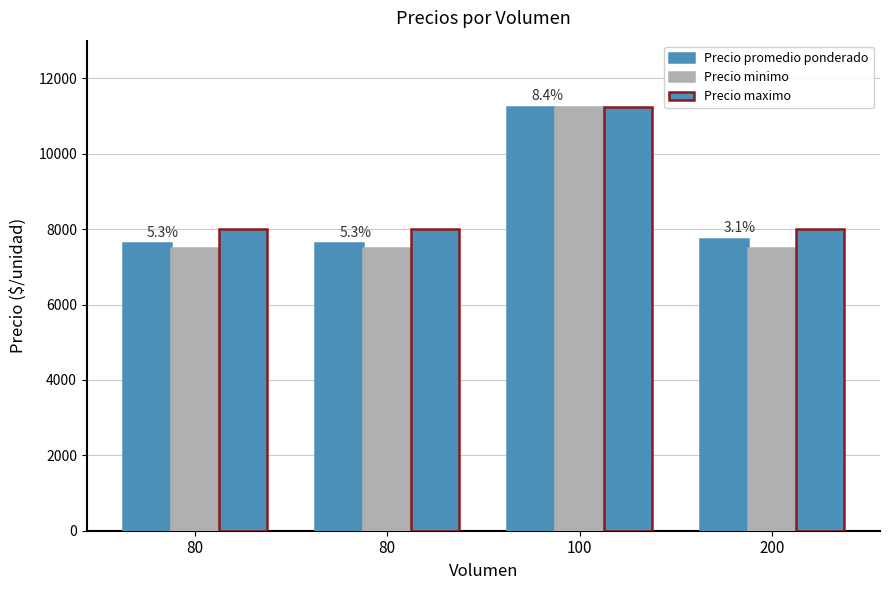

What is the lowest value of the Precio minimo series?

7500